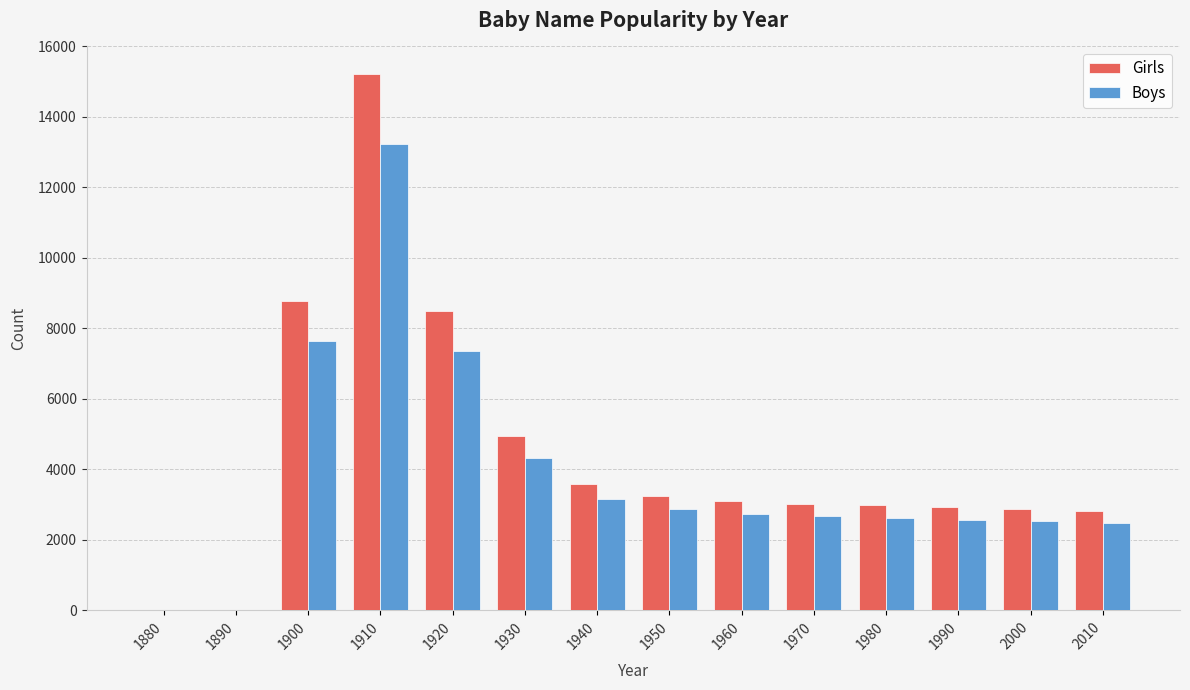

Between 1910 and 2000, which series saw the biggest shift?

Girls